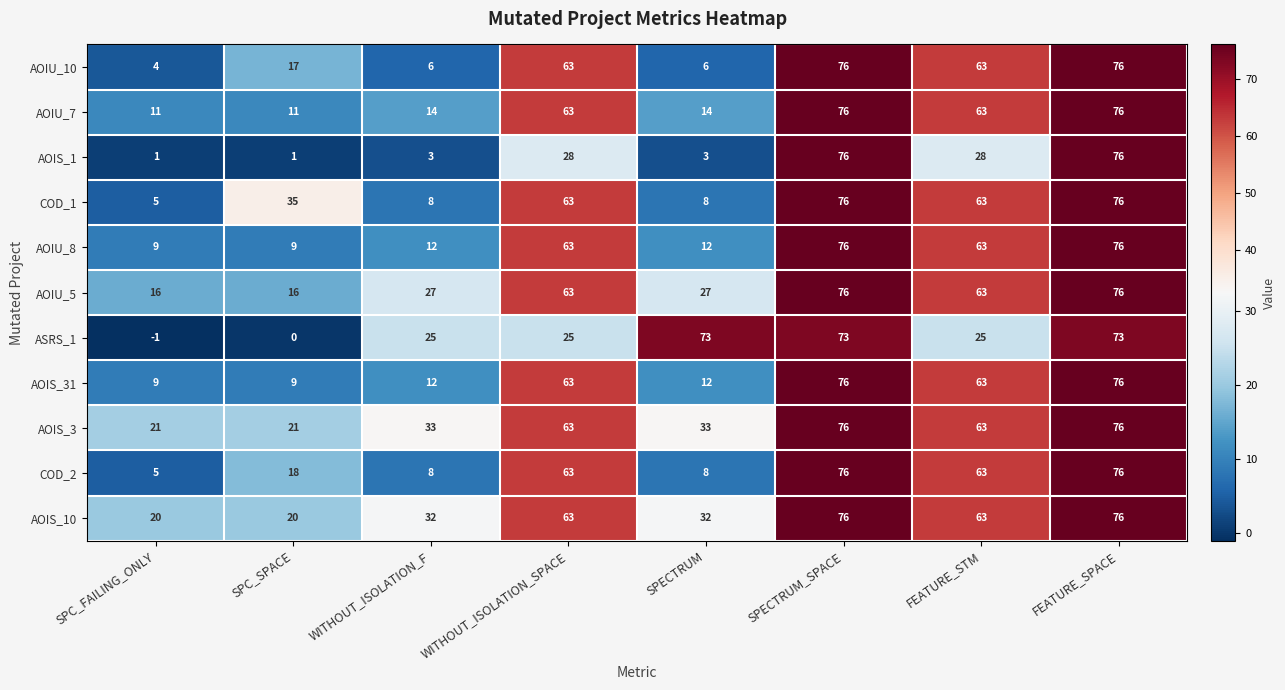

What is the sum of all COD_1 values?

334